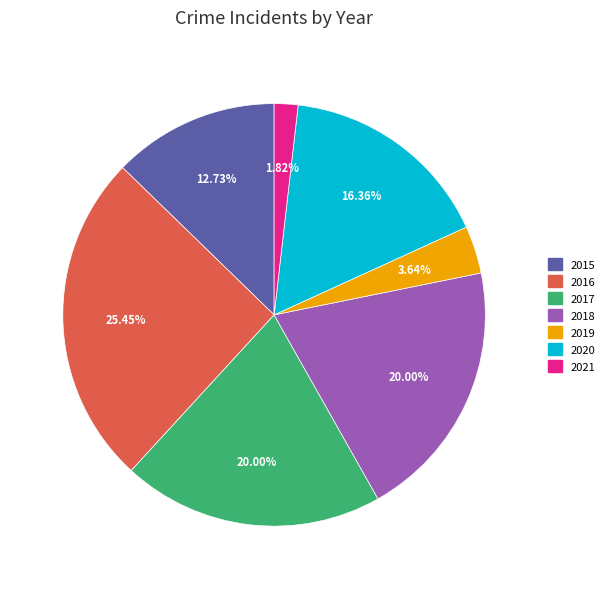

To the nearest percent, what percentage of the pie is 2015?

13%